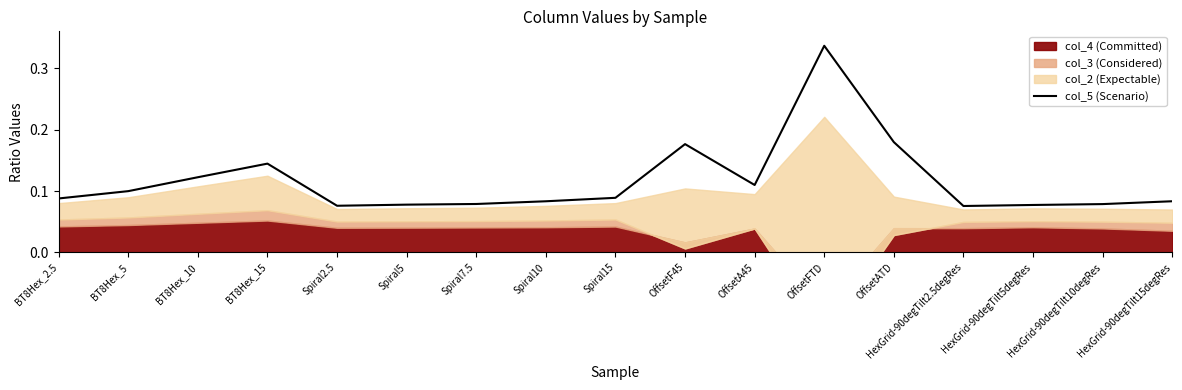

The value at Spiral7.5 is 0.0. True or false?

False